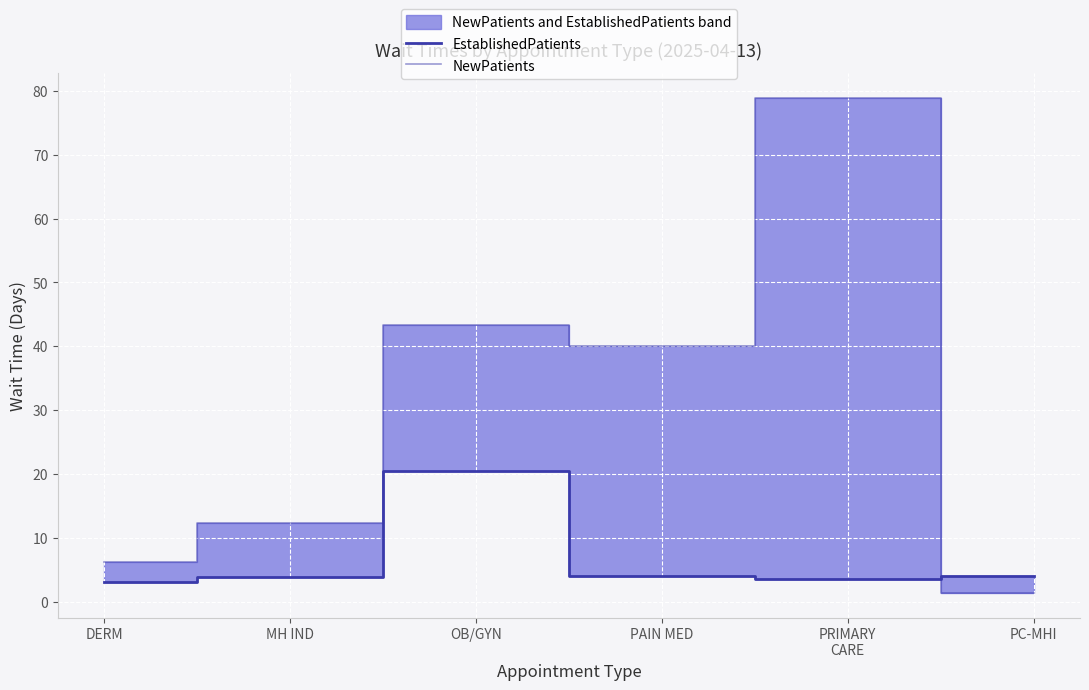

How many interior local valleys does the NewPatients series have?

1